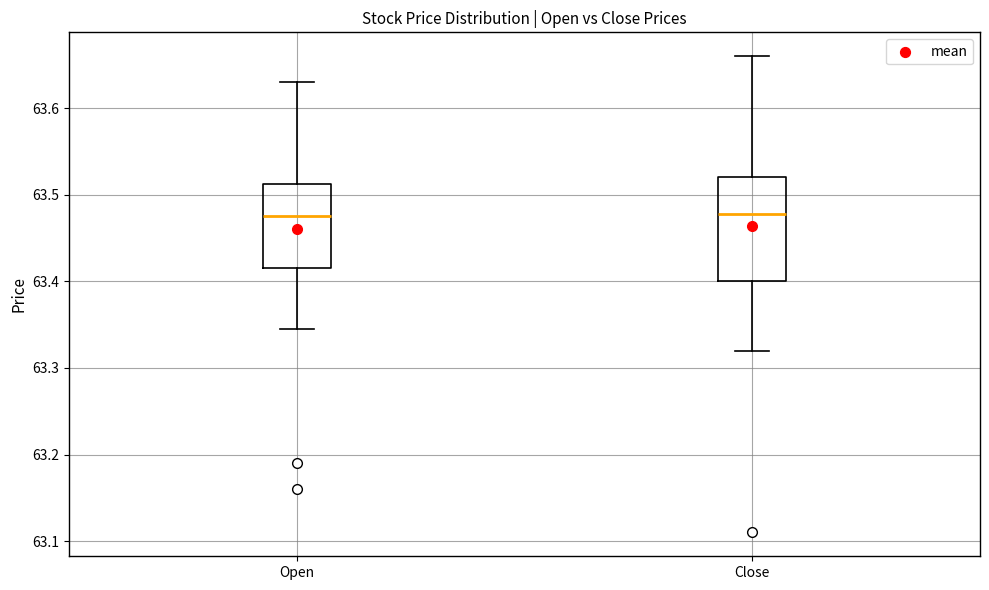

Comparing the boxes themselves (not the whiskers), which one is the tallest?

Close